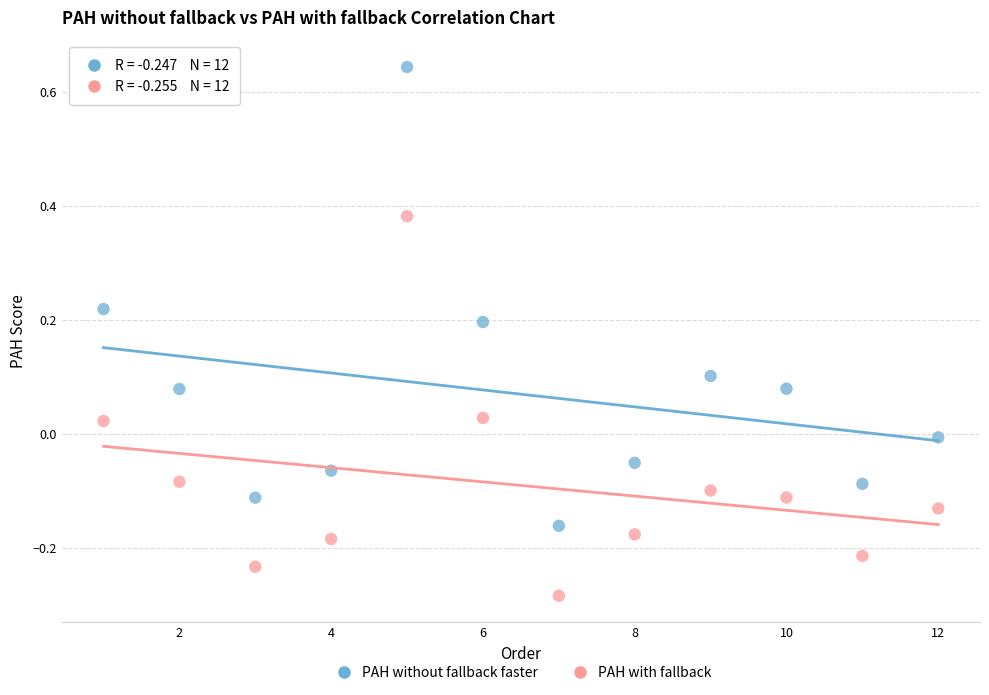

Which series reaches the maximum Y coordinate?

PAH without fallback faster